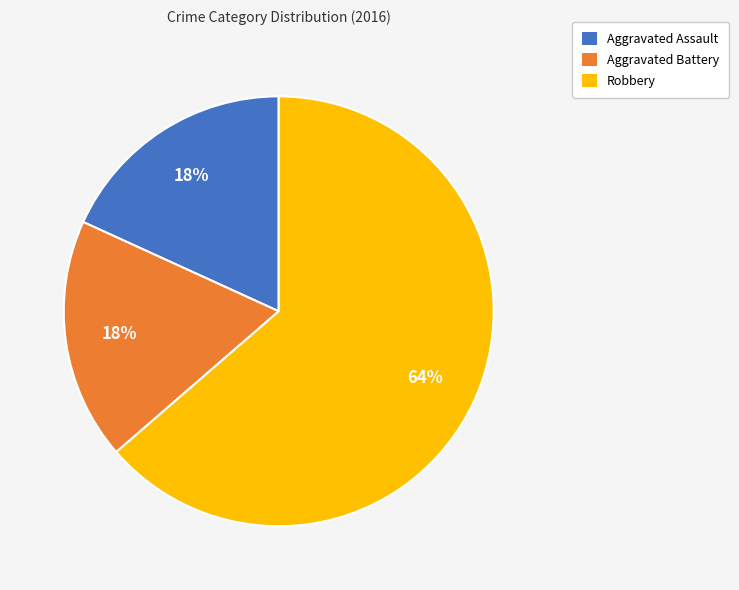

What percentage is the Aggravated Battery slice, to the nearest percent?

18%